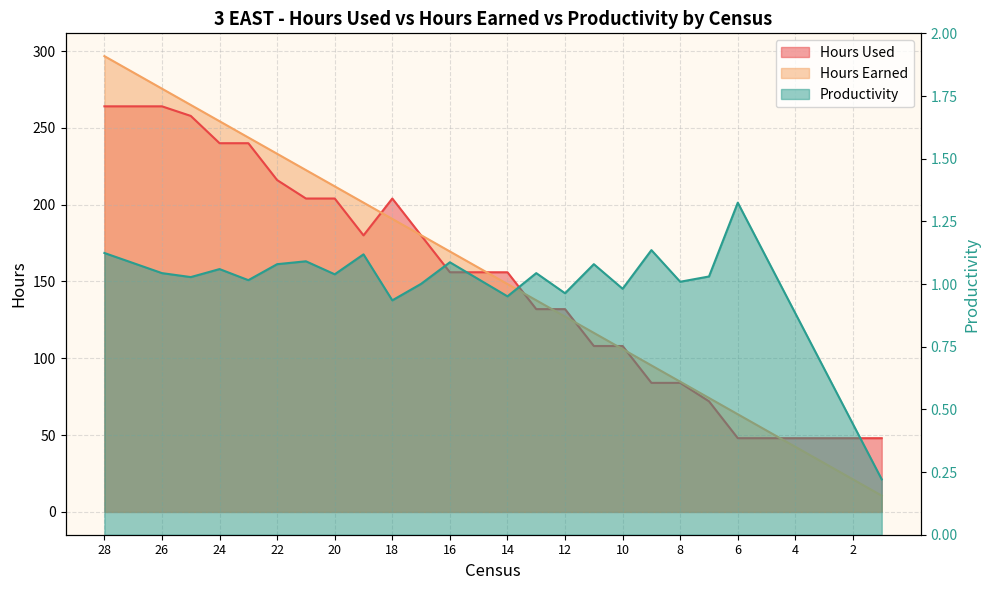

What is the sum of the Productivity values at 2 and 25?

1.5